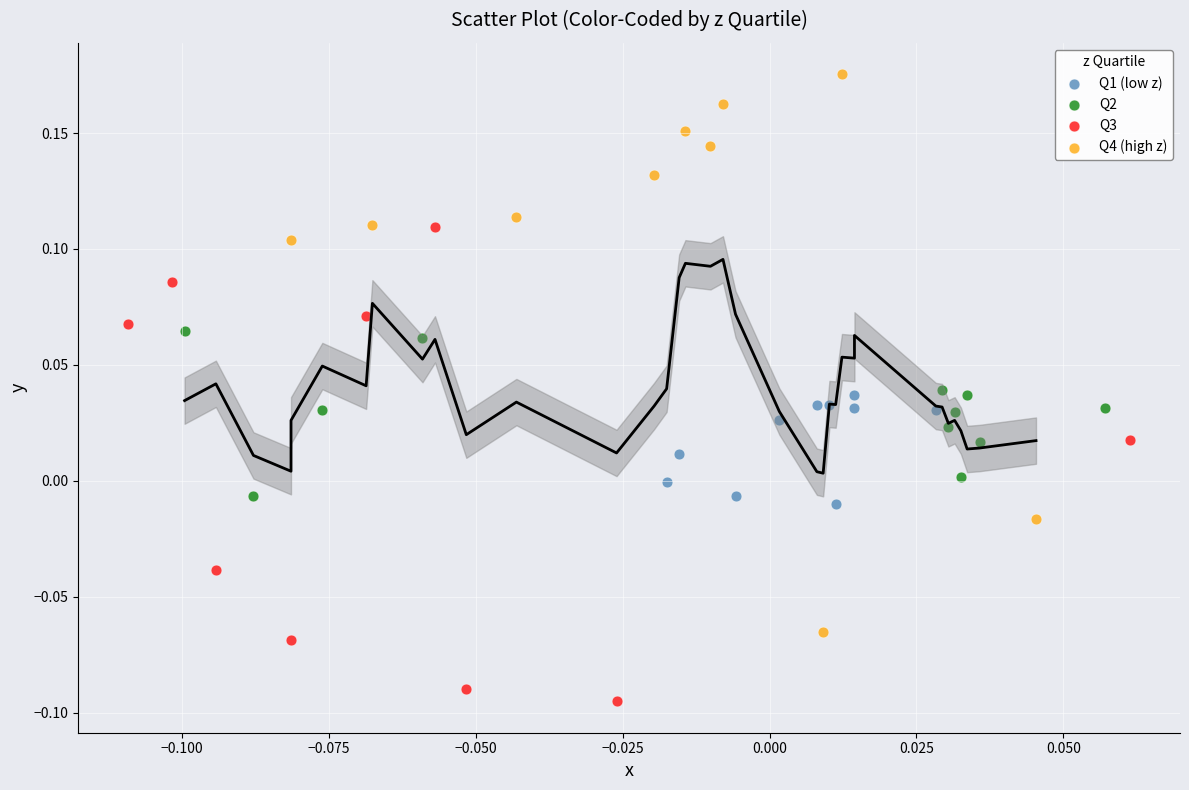

Which series contains the highest Y value?

Q4 (high z)